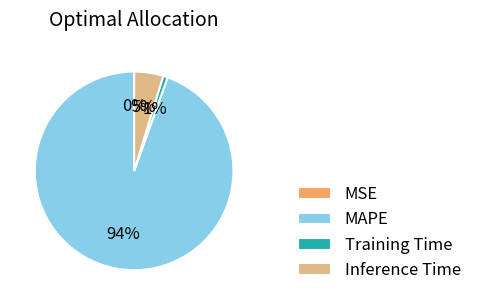

Is MAPE the majority of the pie?

Yes